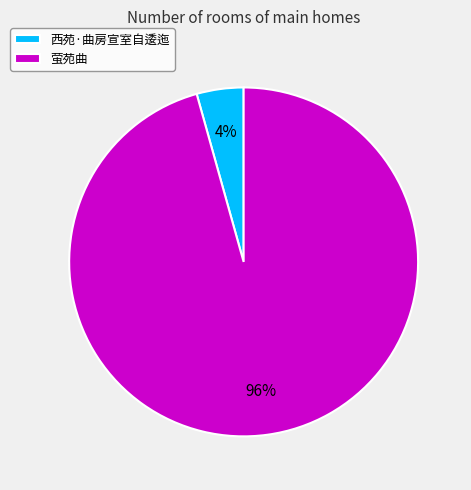

What is the largest slice in the pie chart?

萤苑曲